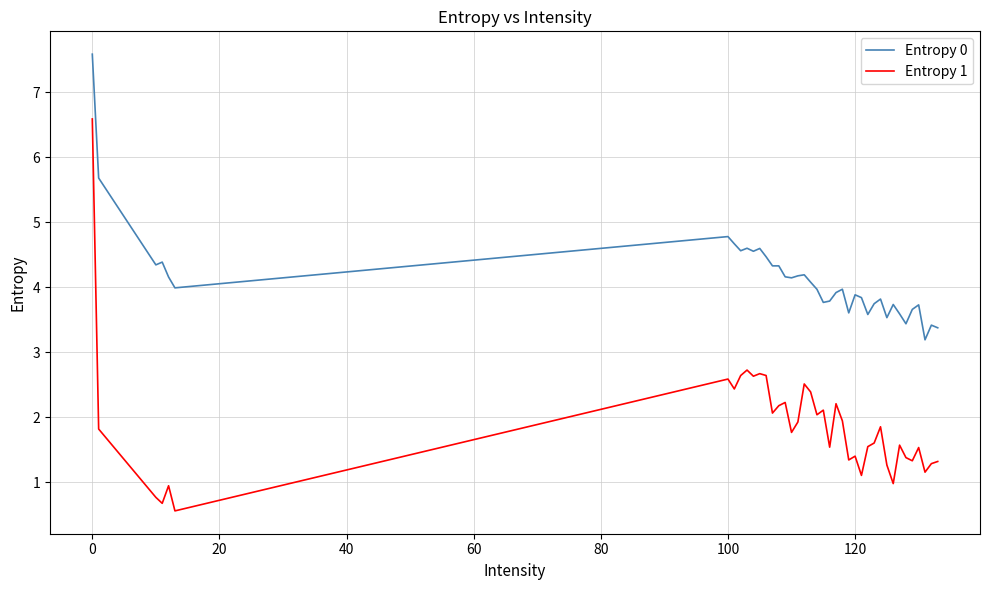

In Entropy 0, how many points are higher than both neighbors (excluding endpoints)?

11